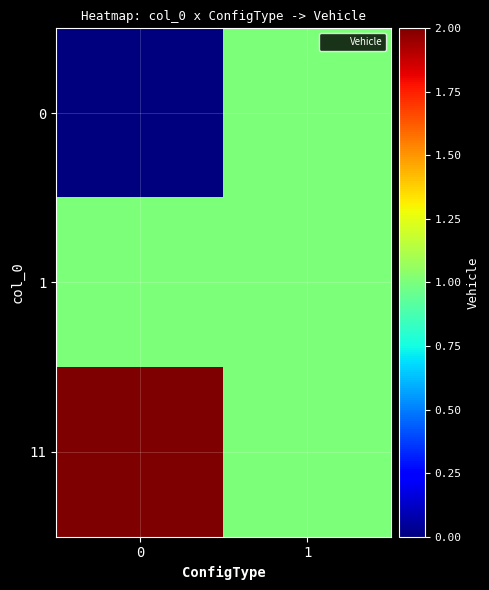

Rank the series by their average value, from highest to lowest.

11, 1, 0